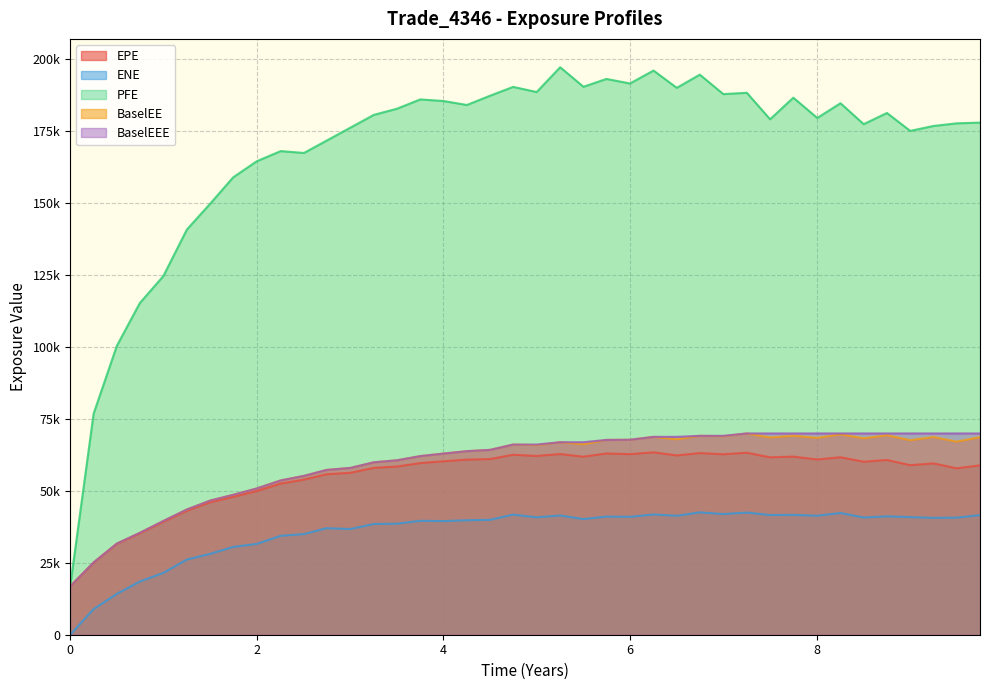

Is the value of PFE at 6.7465 greater than the value of ENE at 6.25061?

Yes